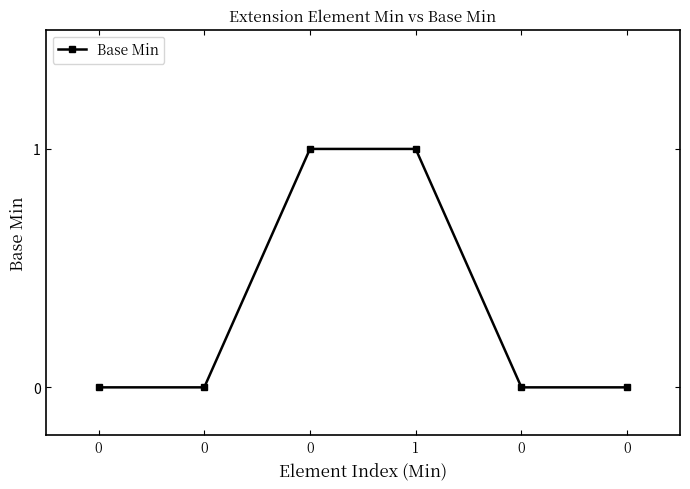

Reading left to right, extract all data points from this chart.

0=0	0=0	0=1	1=1	0=0	0=0